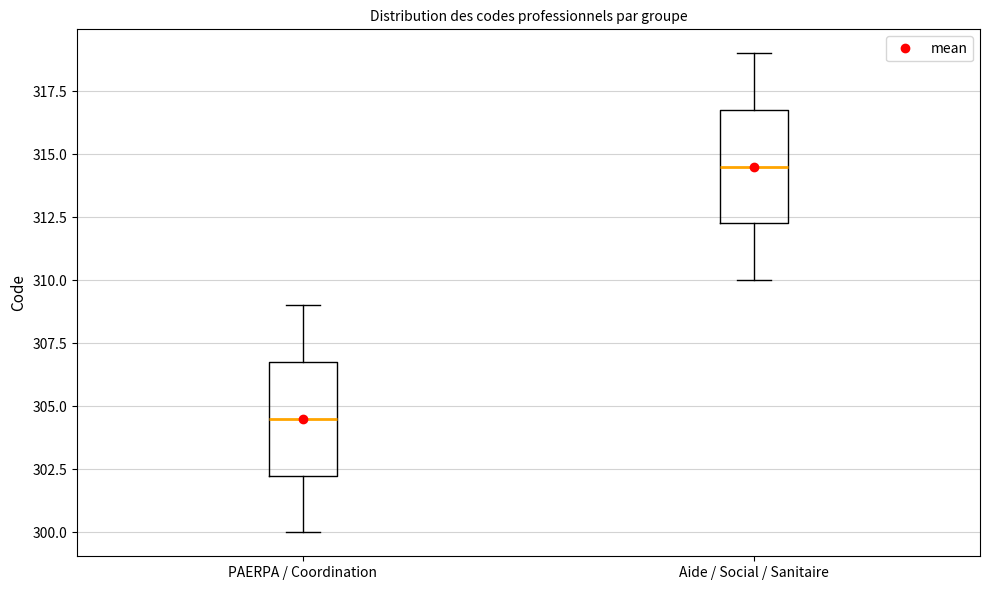

Which box's median line is the highest?

Aide / Social / Sanitaire